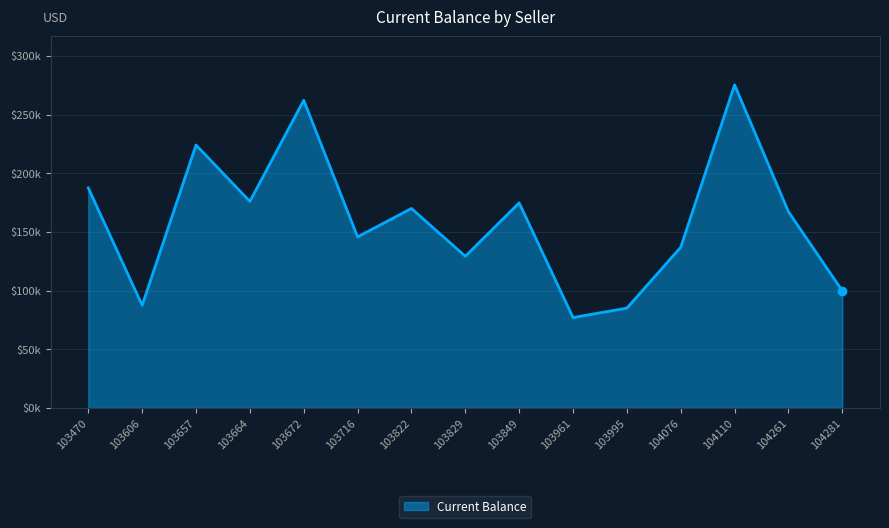

List the labels in order of value, largest first.

104110, 103672, 103657, 103470, 103664, 103849, 103822, 104261, 103716, 104076, 103829, 104281, 103606, 103995, 103961